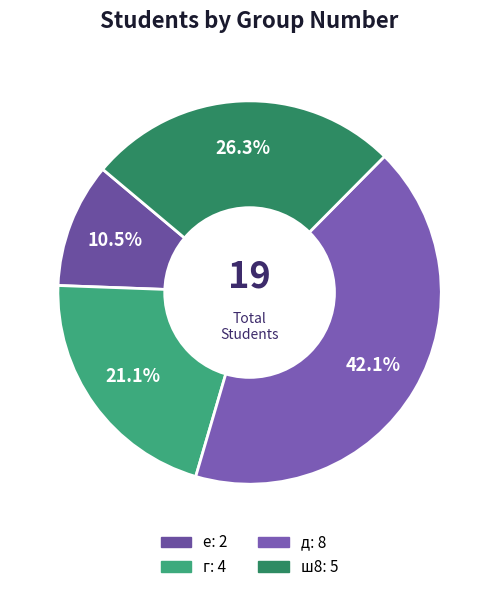

True or false: г accounts for 10% of the total.

False